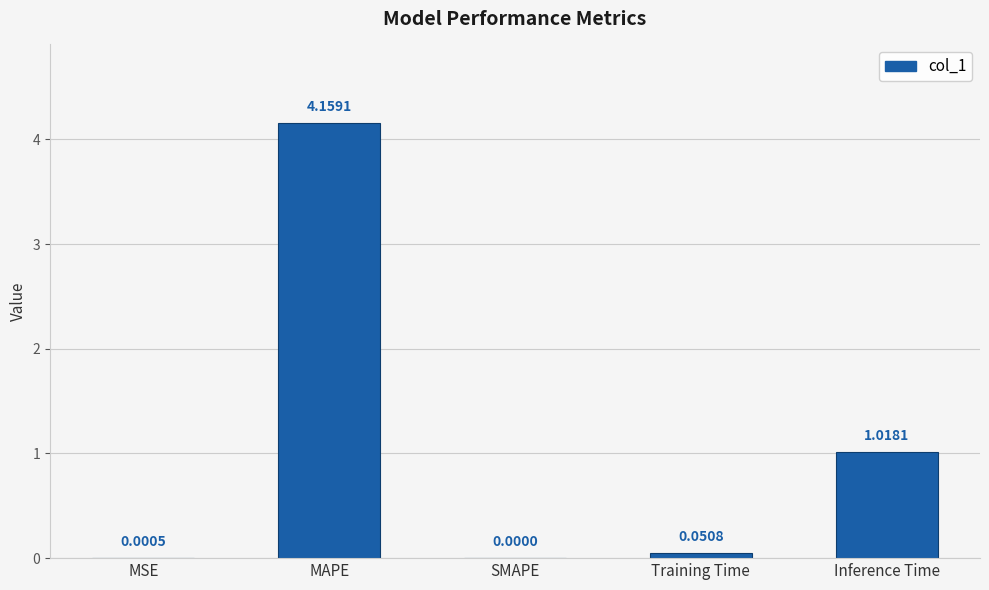

At which label is the value closest to 2?

Inference Time